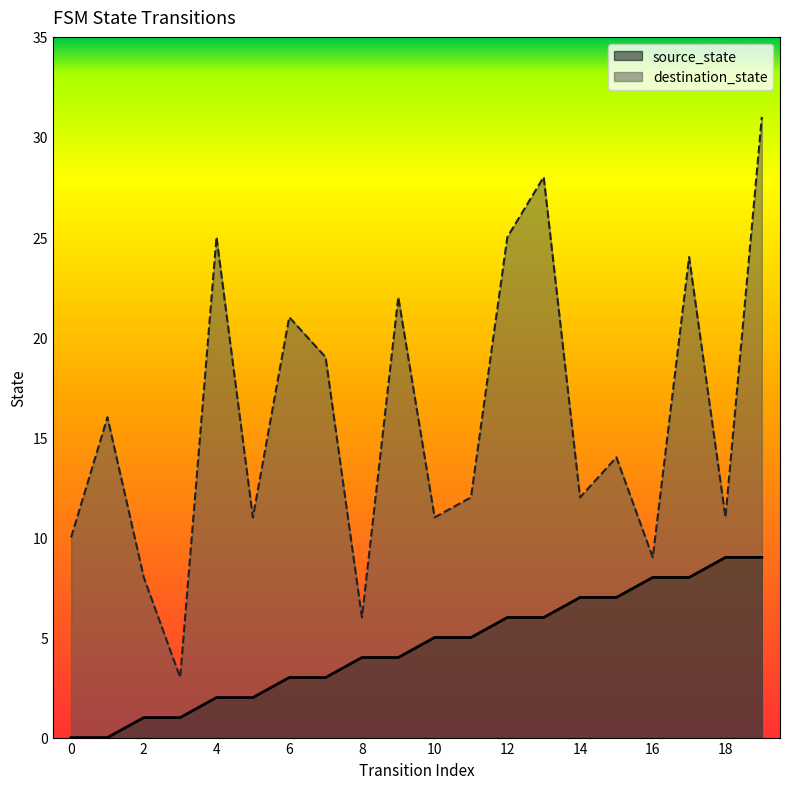

Does the chart have visible grid lines?

No